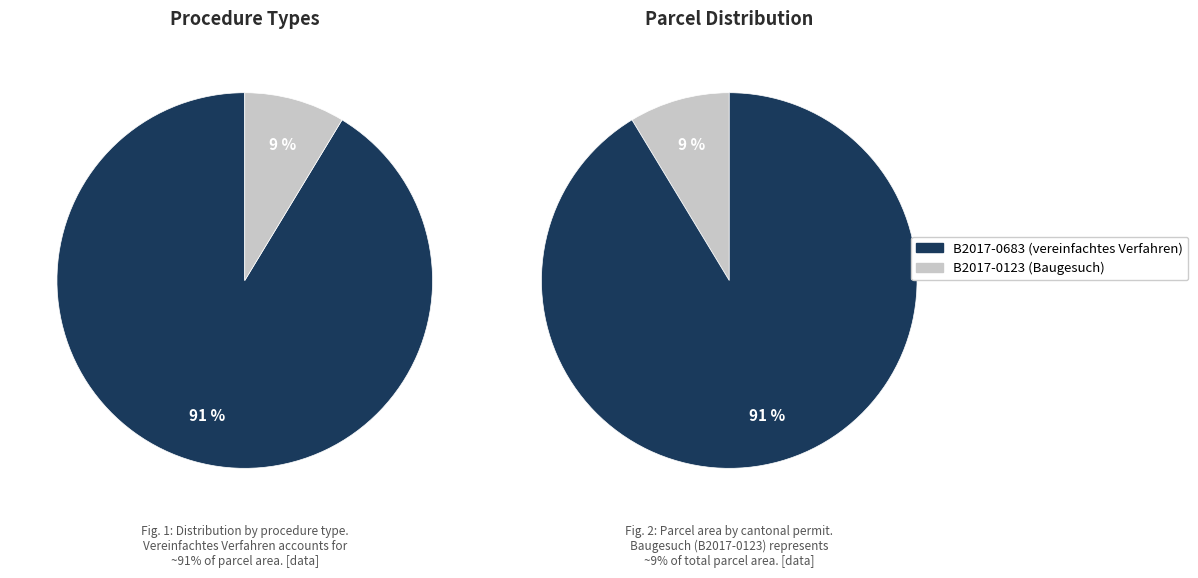

Is the sum of vereinfachtes Verfahren and Baugesuch greater than half?

Yes